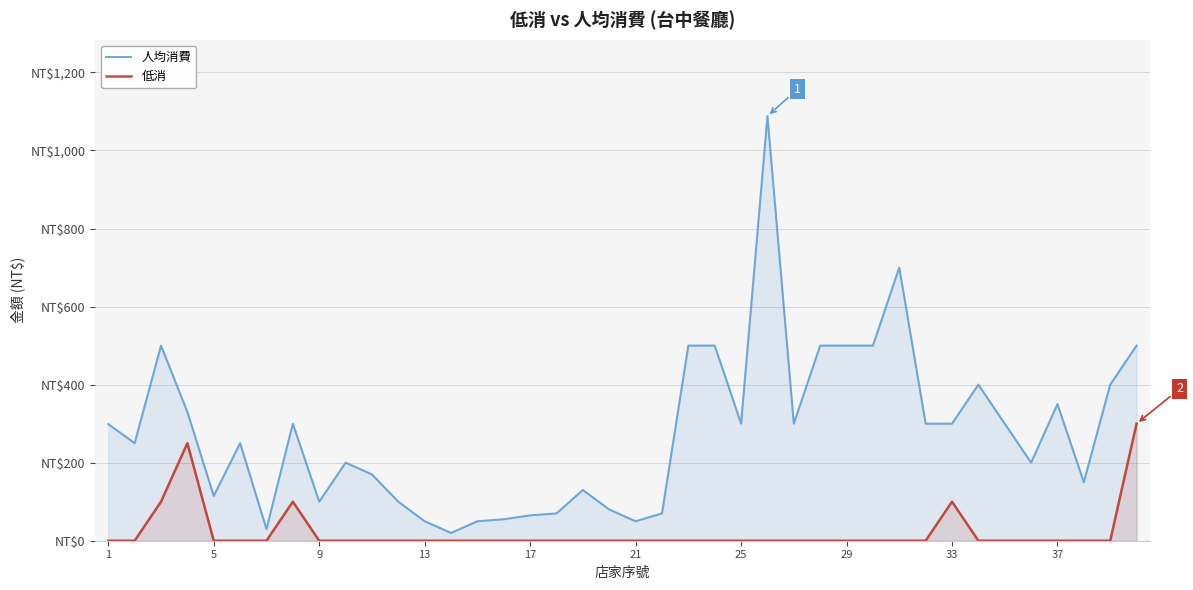

At how many categories does at least one series exceed 1073?

1